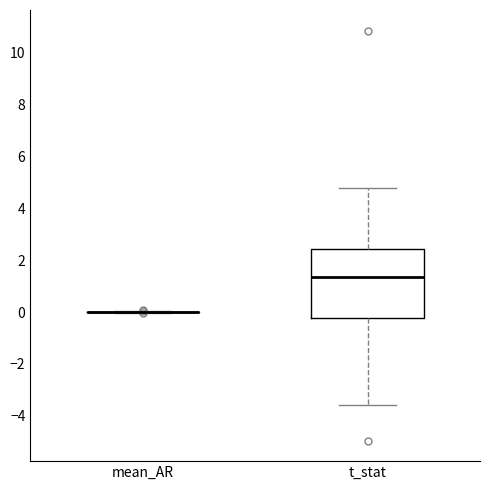

Reading left to right, read every box against the y-axis: the position of its median line, the range the box covers, and the ends of its whiskers. The values are not printed on the chart, so give them approximately, as read against the axis.

mean_AR: box collapsed to a line at 0.0, whiskers 0.0 to 0.0
t_stat: median 1.4, box -0.2 to 2.4, whiskers -3.6 to 4.8